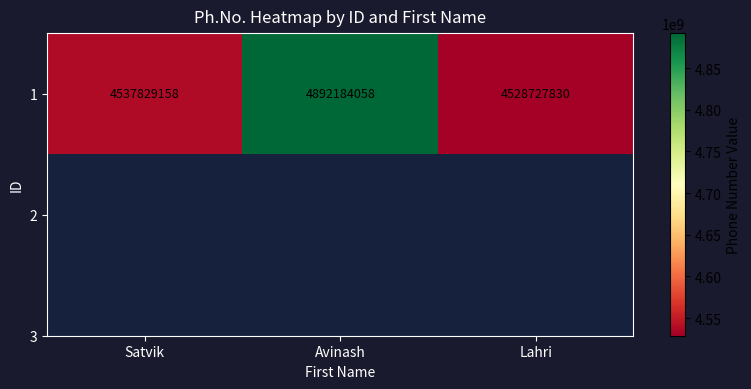

Approximately how many times larger is the value at Lahri compared to Avinash?

0.9